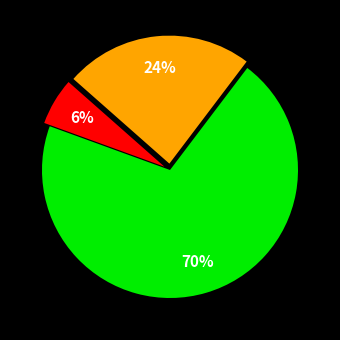

Does any single category account for the majority?

Yes